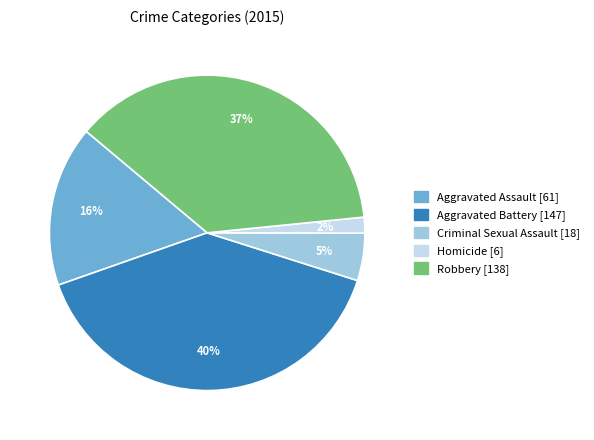

The Robbery slice represents 37% of the pie. True or false?

True